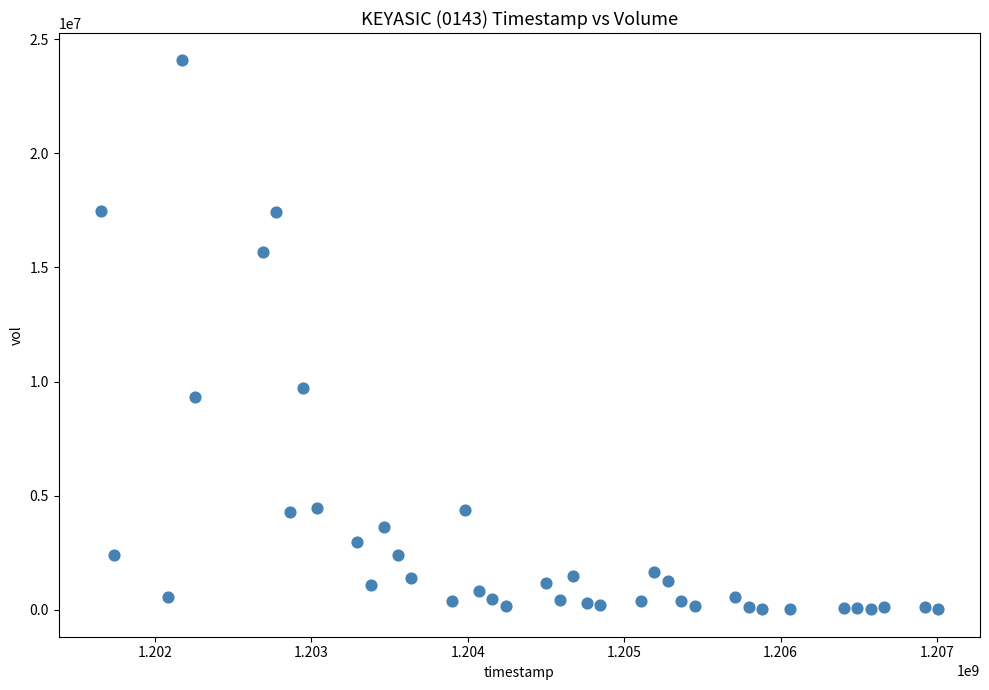

What Y value in the scatter plot is closest to 12045600?

9718900